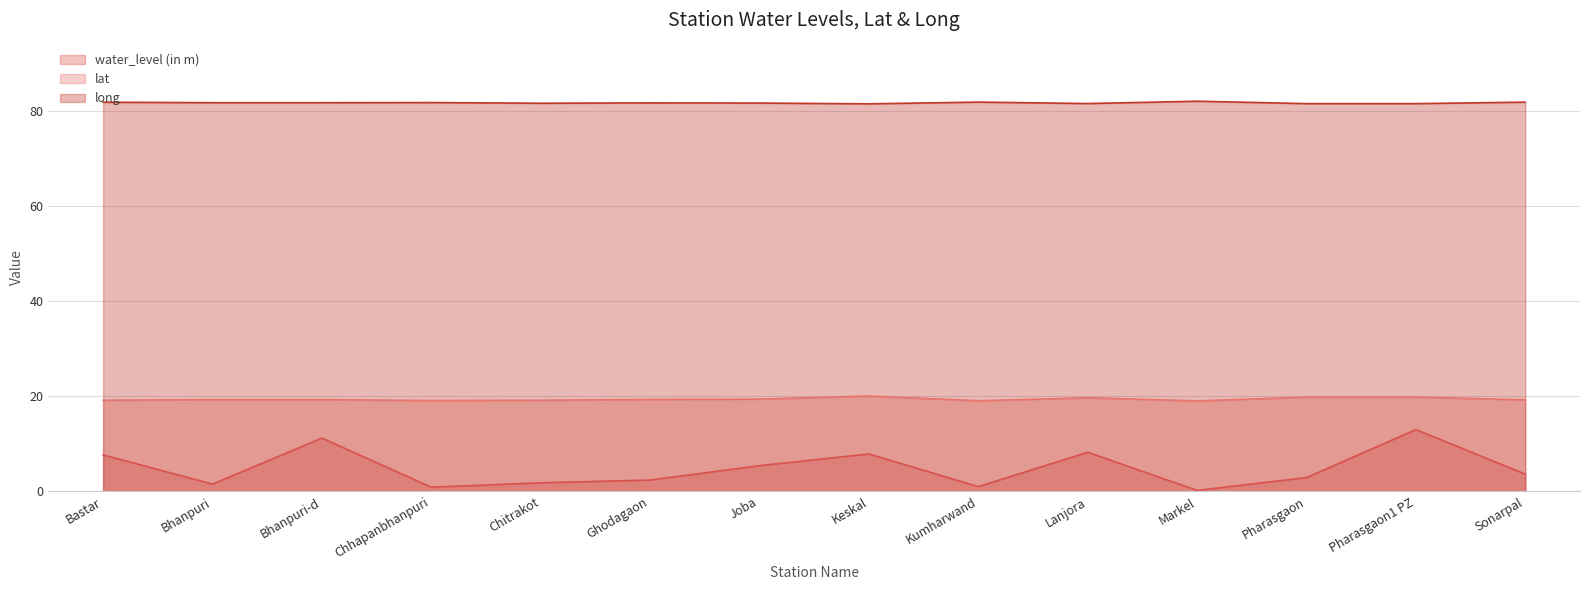

What is the label of the 3rd point from the right?

Pharasgaon